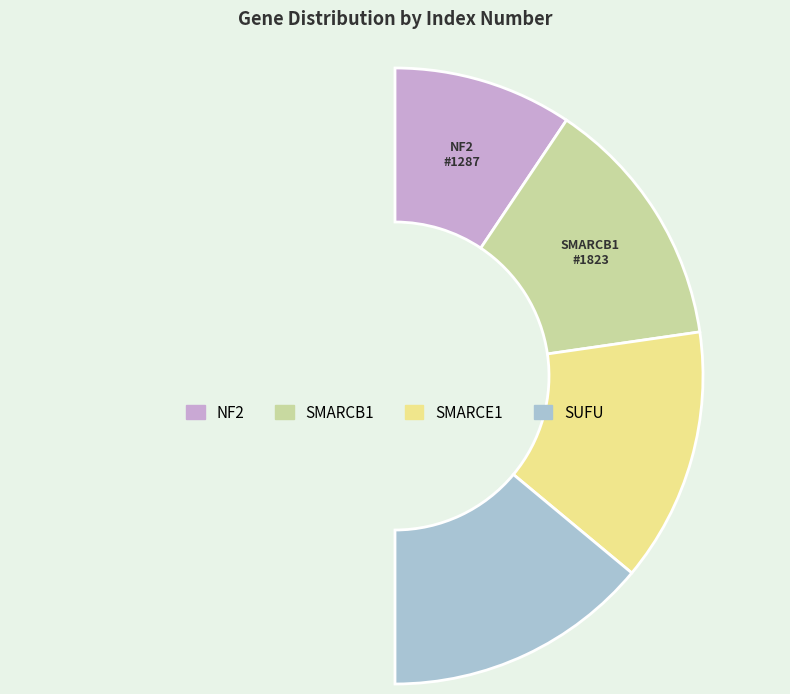

Rank the categories by value from highest to lowest.

SUFU, SMARCE1, SMARCB1, NF2